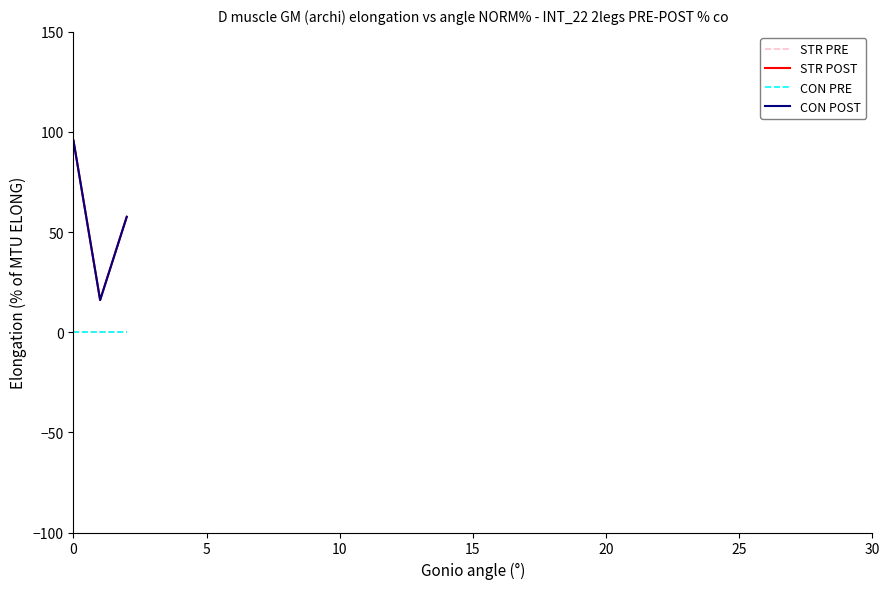

Reading right to left, what are all the values shown in this chart?

STR PRE: 0.0	0.0	0.0
STR POST: 57.6	16.1	95.7
CON PRE: 0.0	0.0	0.0
CON POST: 57.6	16.1	95.7